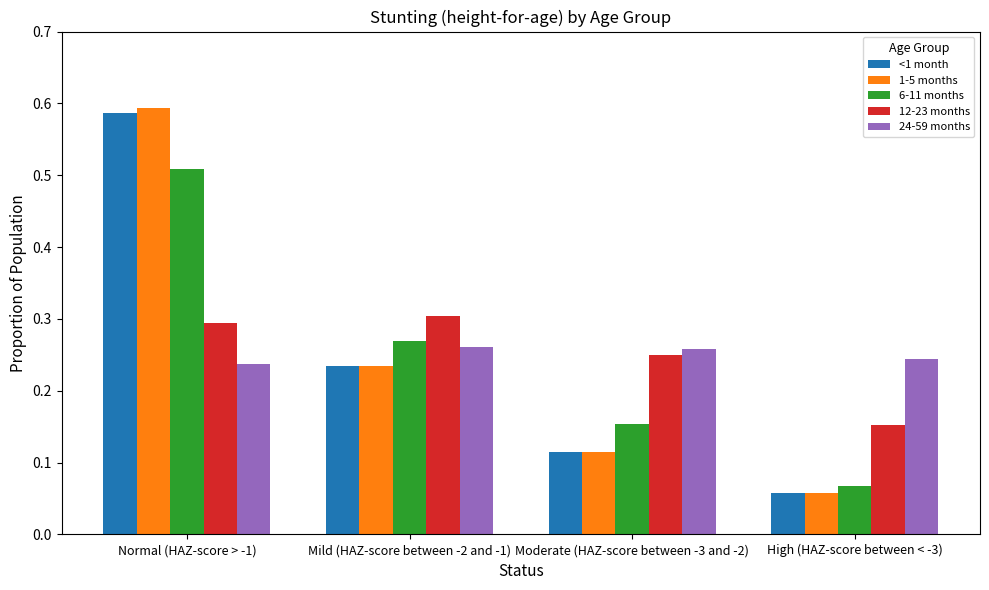

How many bars are there in each group?

5